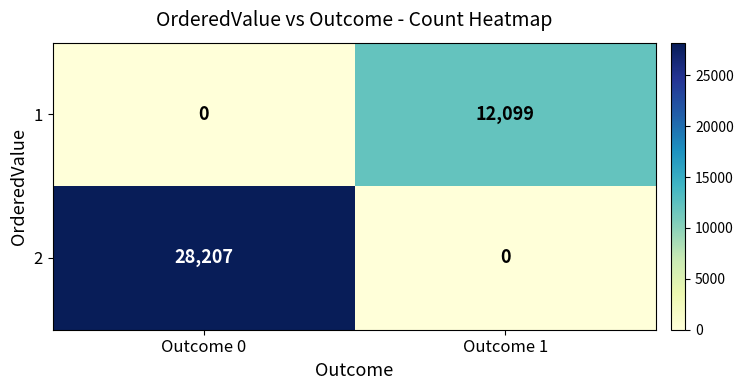

What is the maximum value shown in the chart?

28207